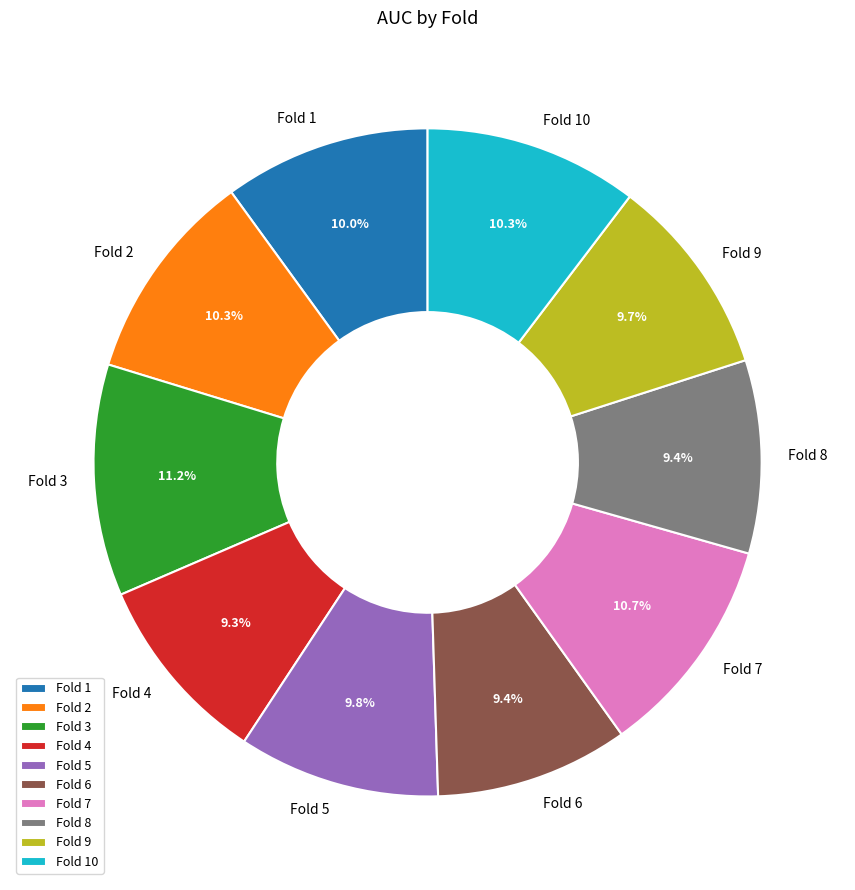

How many segments does this pie chart have?

10